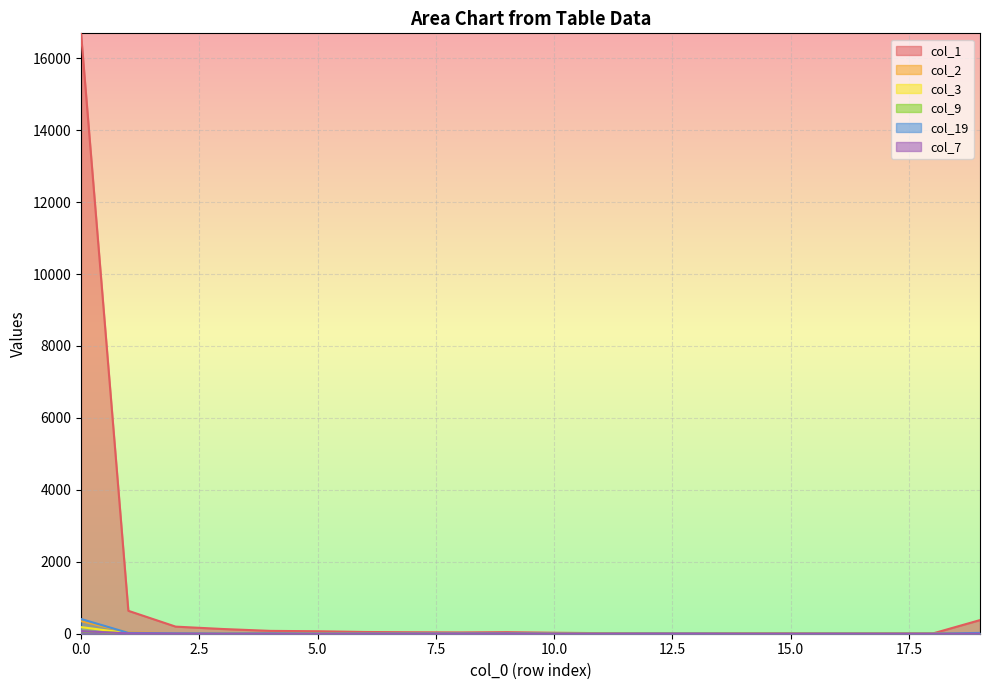

The col_1 series shows 44 at 9. True or false?

True